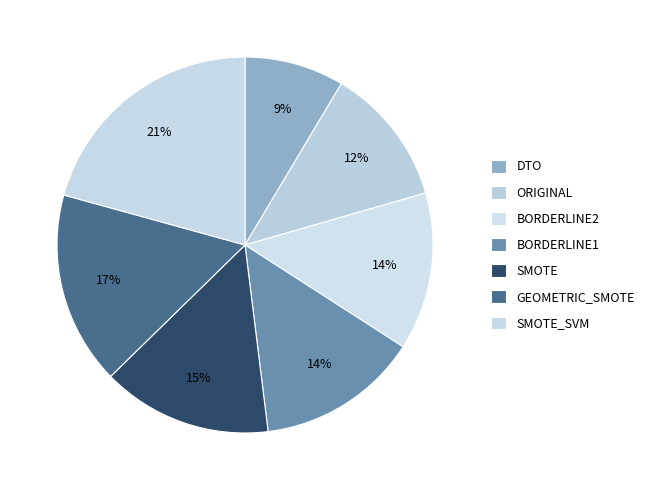

Count the number of slices in the pie.

7